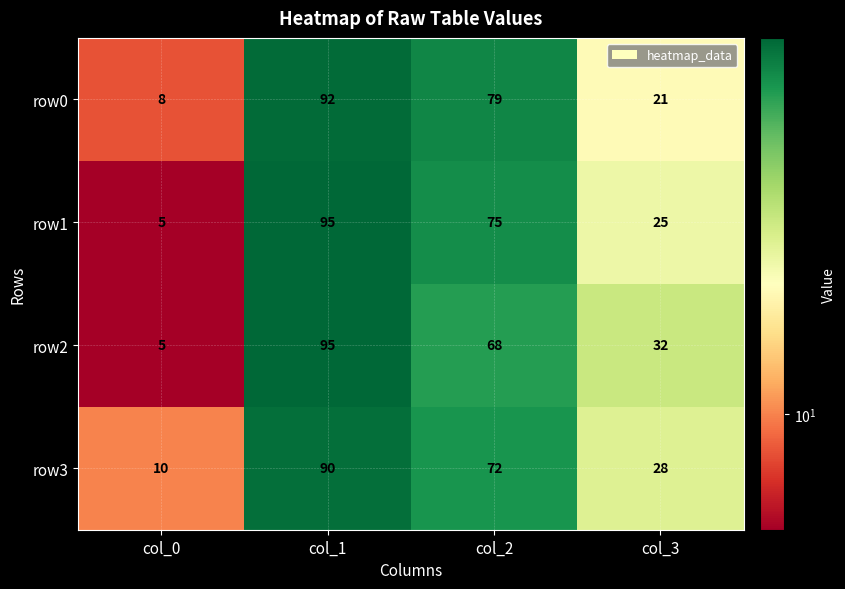

What is the greatest value displayed?

95